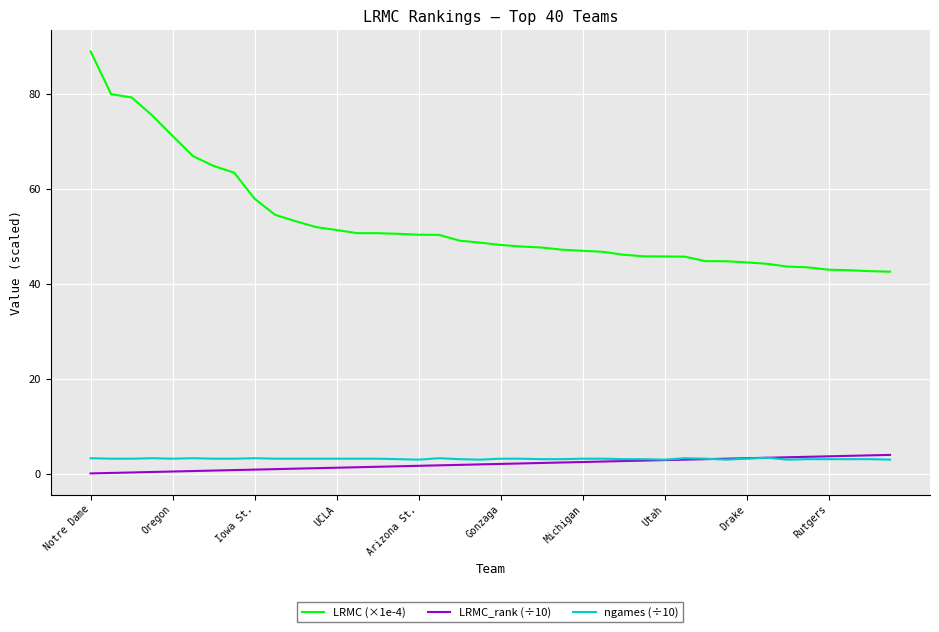

True or false: LRMC (×1e-4) and LRMC_rank (÷10) cross at least once.

False